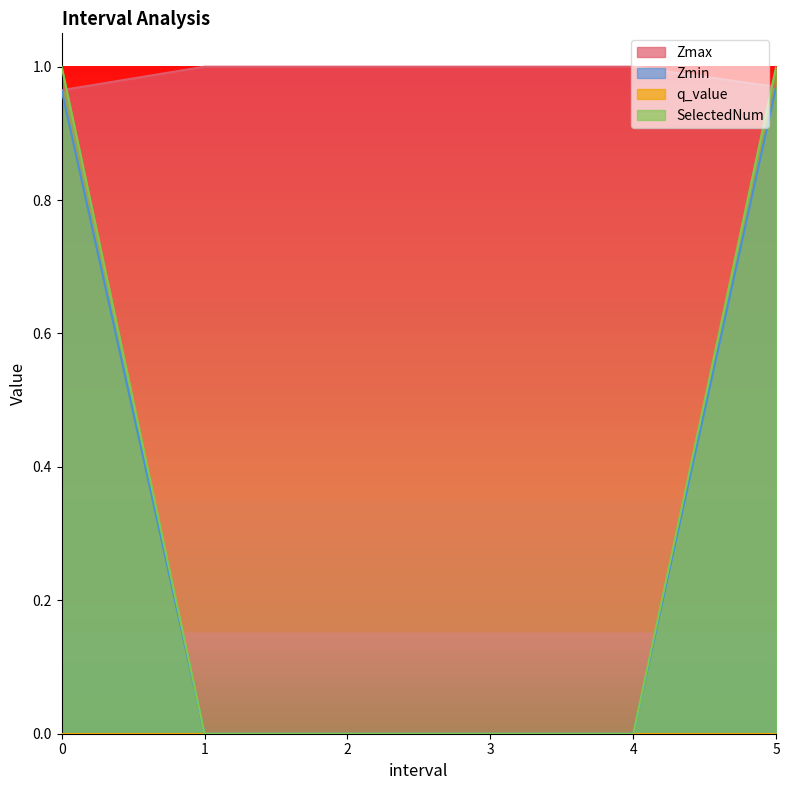

Count the SelectedNum values in the range 0 to 1.

6